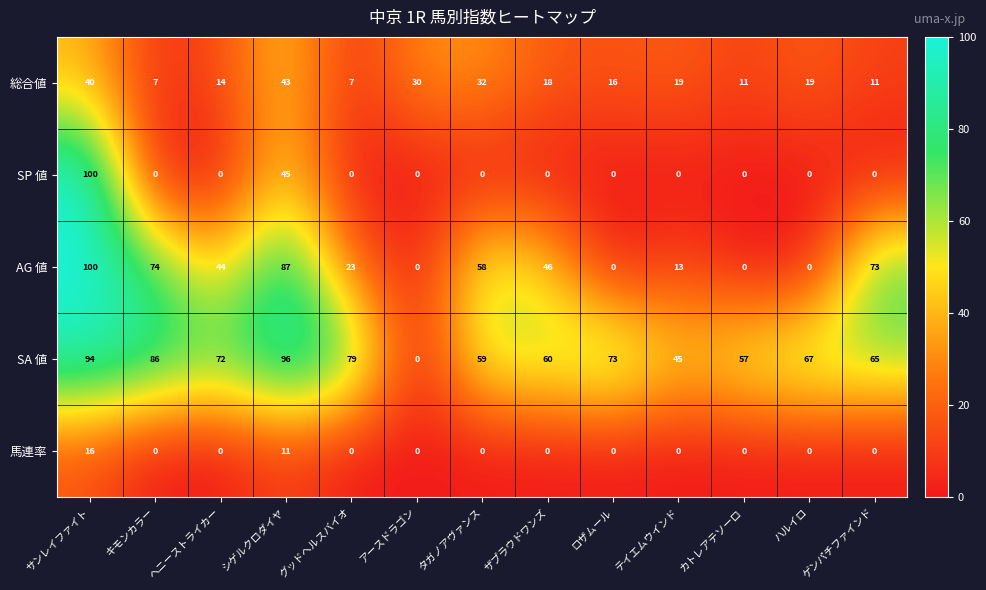

Rank the categories by SA 値 value from lowest to highest.

アースドラゴン, テイエムウインド, カトレアテソーロ, タガノアヴァンス, ザプラウドワンズ, ゲンパチファインド, ハルイロ, ヘニーストライカー, ロザムール, グッドヘルスバイオ, キモンカラー, サンレイファイト, シゲルクロダイヤ